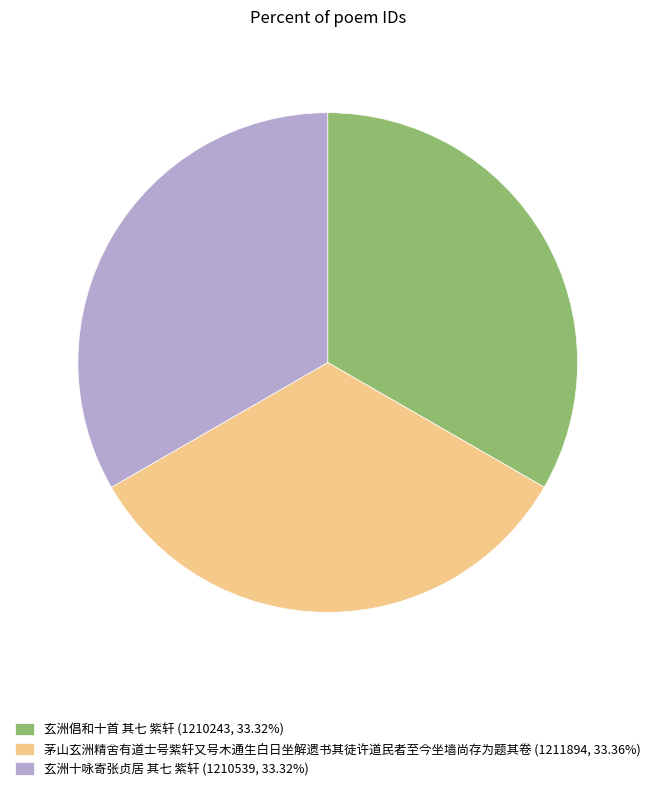

What is the ratio of the value at 玄洲十咏寄张贞居 其七 紫轩 to the value at 茅山玄洲精舍有道士号紫轩又号木通生白日坐解遗书其徒许道民者至今坐墙尚存为题其卷?

1.0